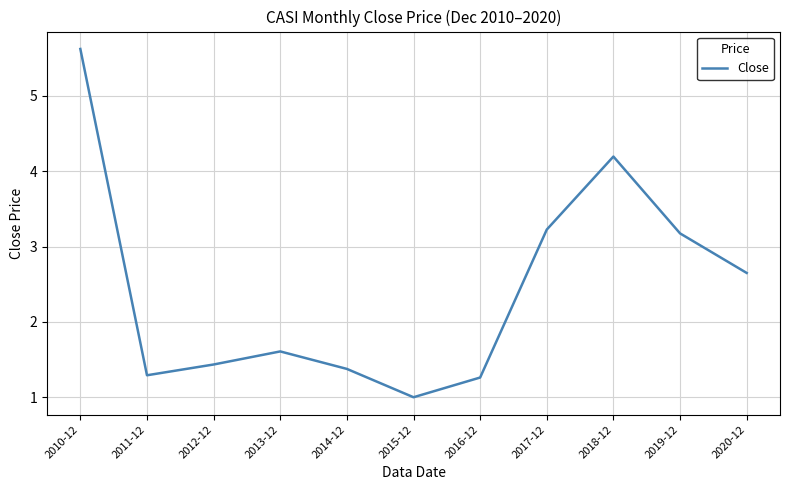

How many interior local valleys (lower than both neighbors) does the data have?

2